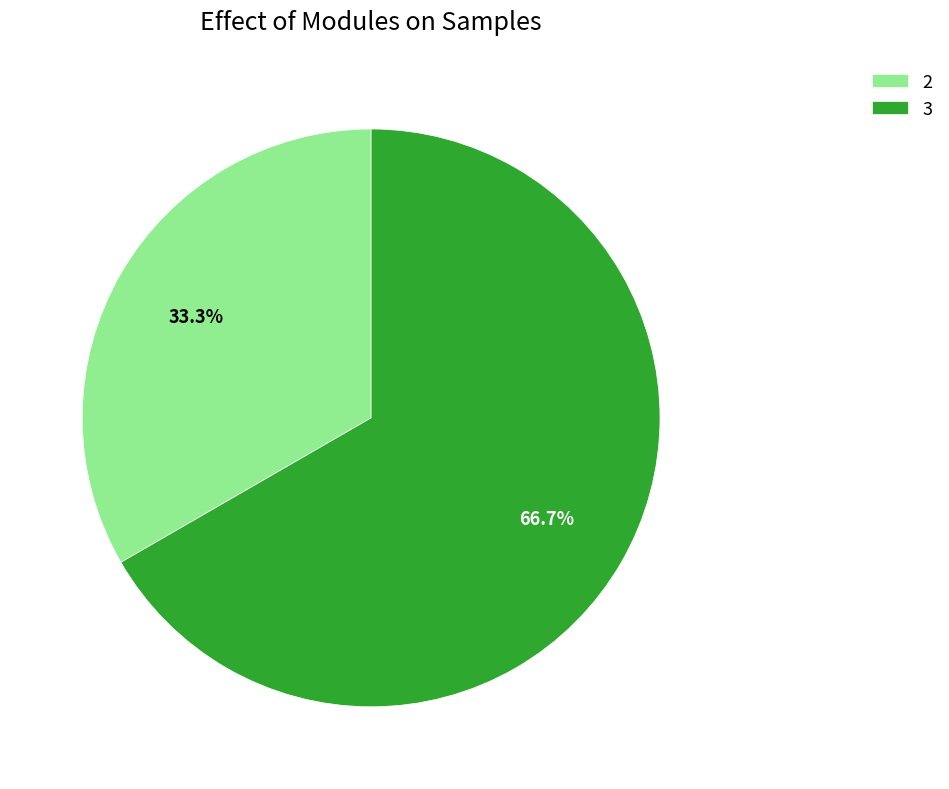

What is the total percentage of 2 and 3?

100.0%